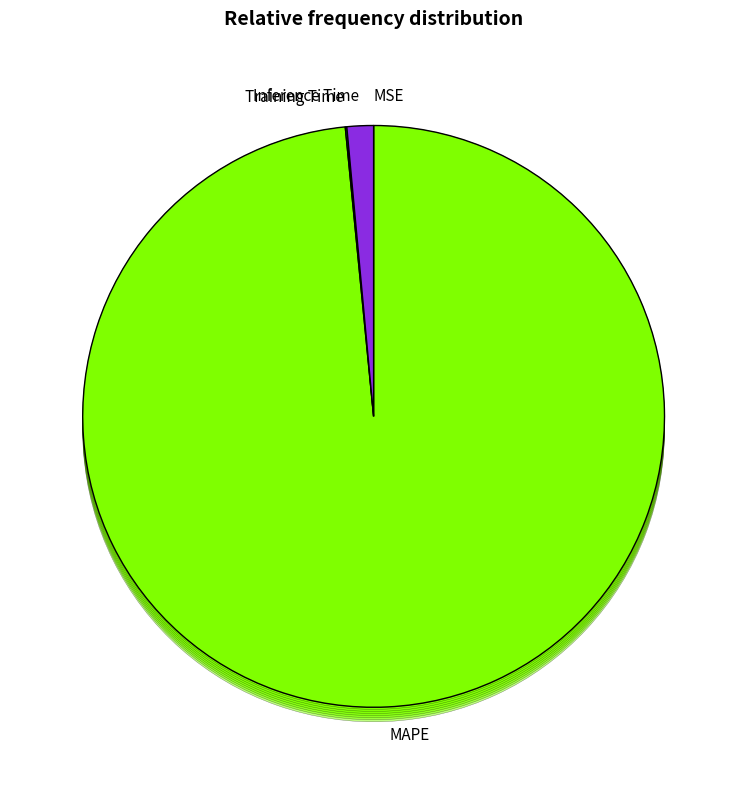

Does any single category account for the majority?

Yes